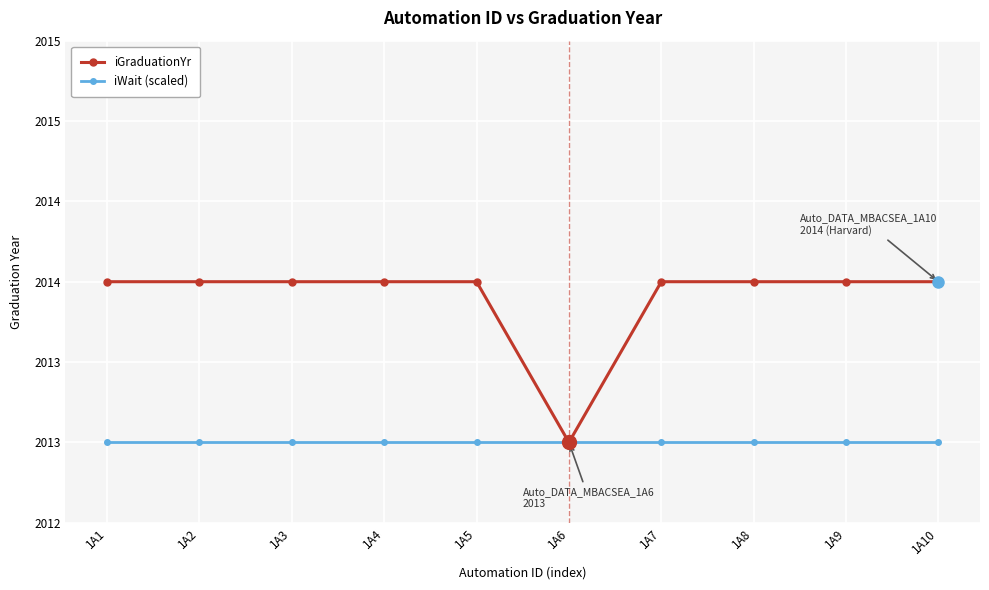

At which category does the chart reach its peak across all series?

1A1